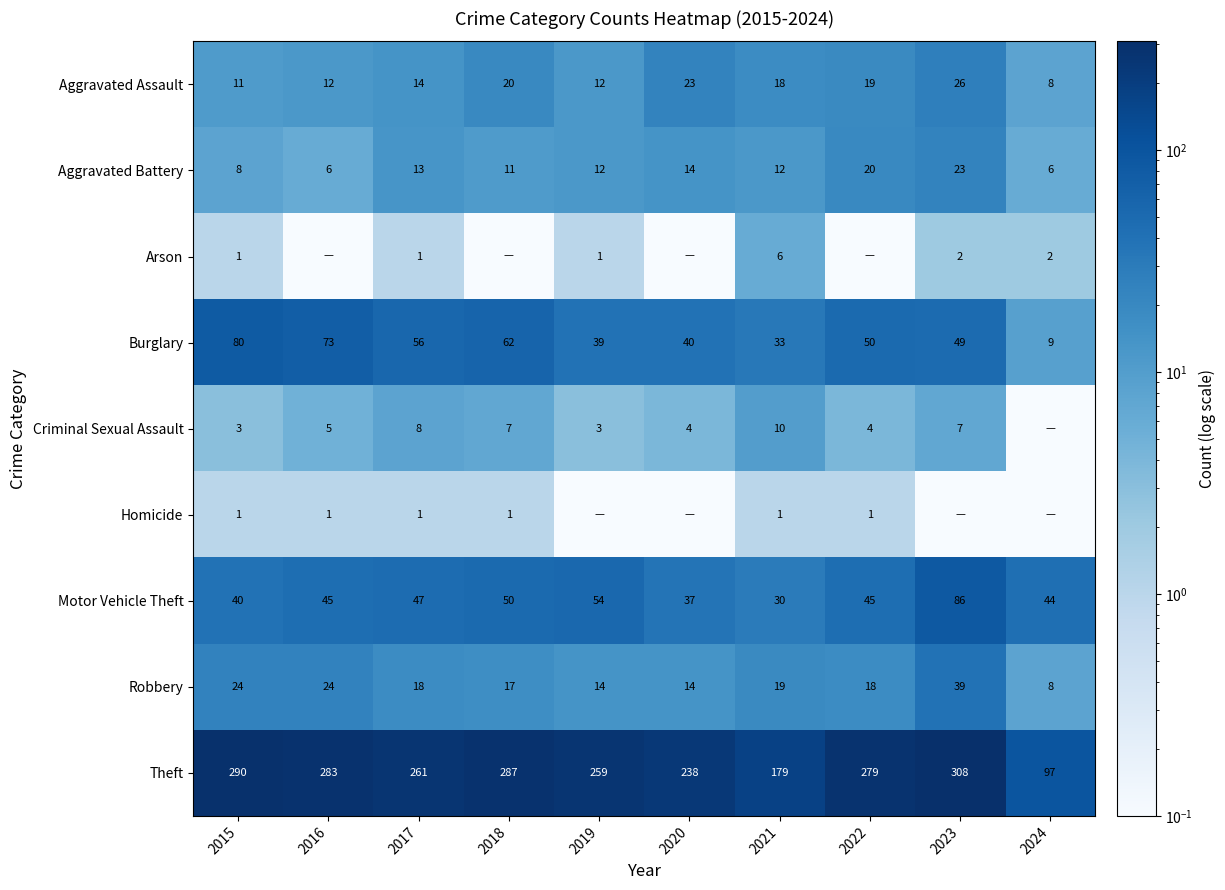

Which label corresponds to the smallest value in the chart?

2016